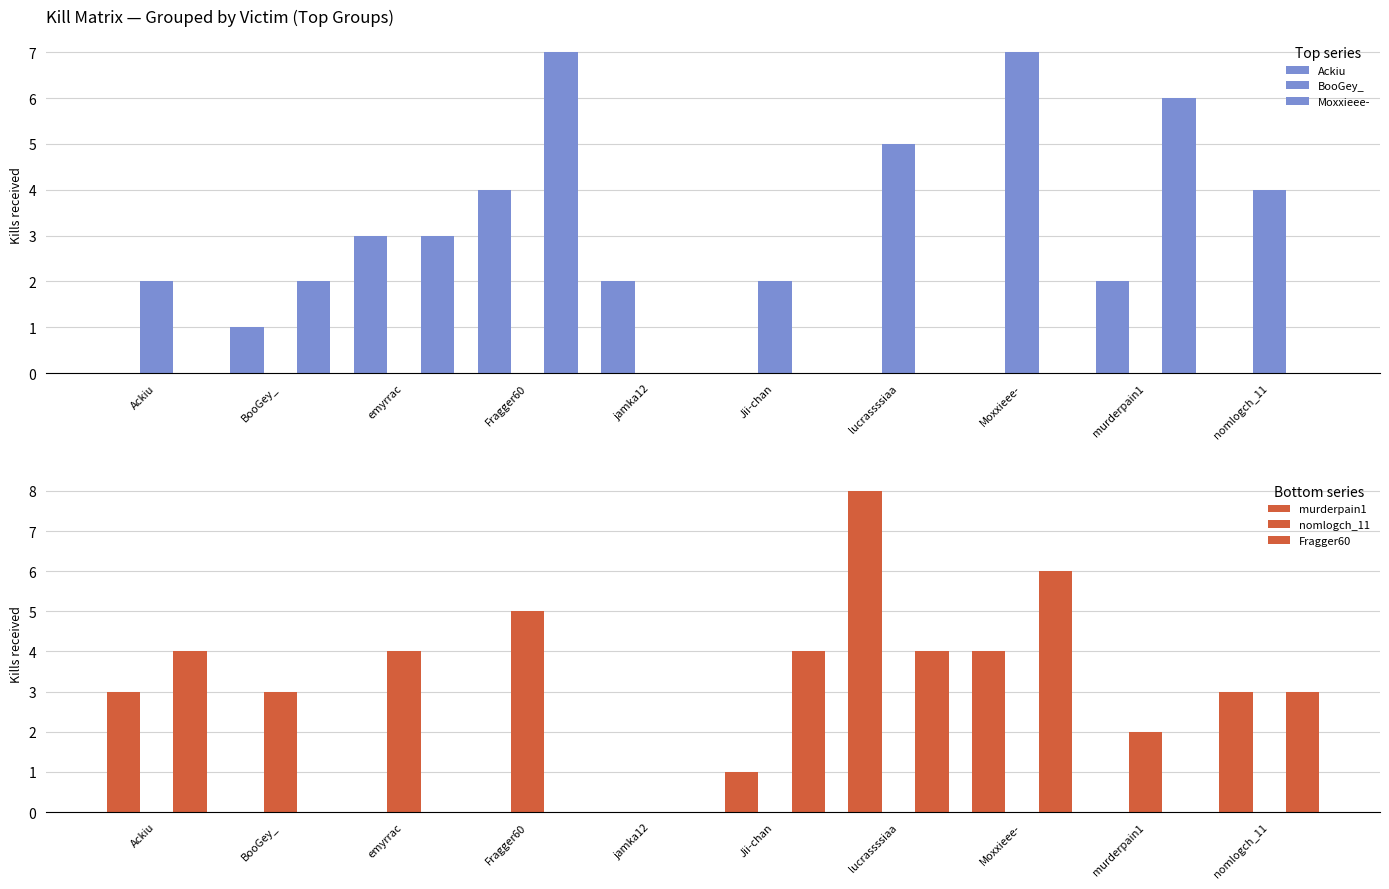

Where is Ackiu nearest to the value 2?

jamka12